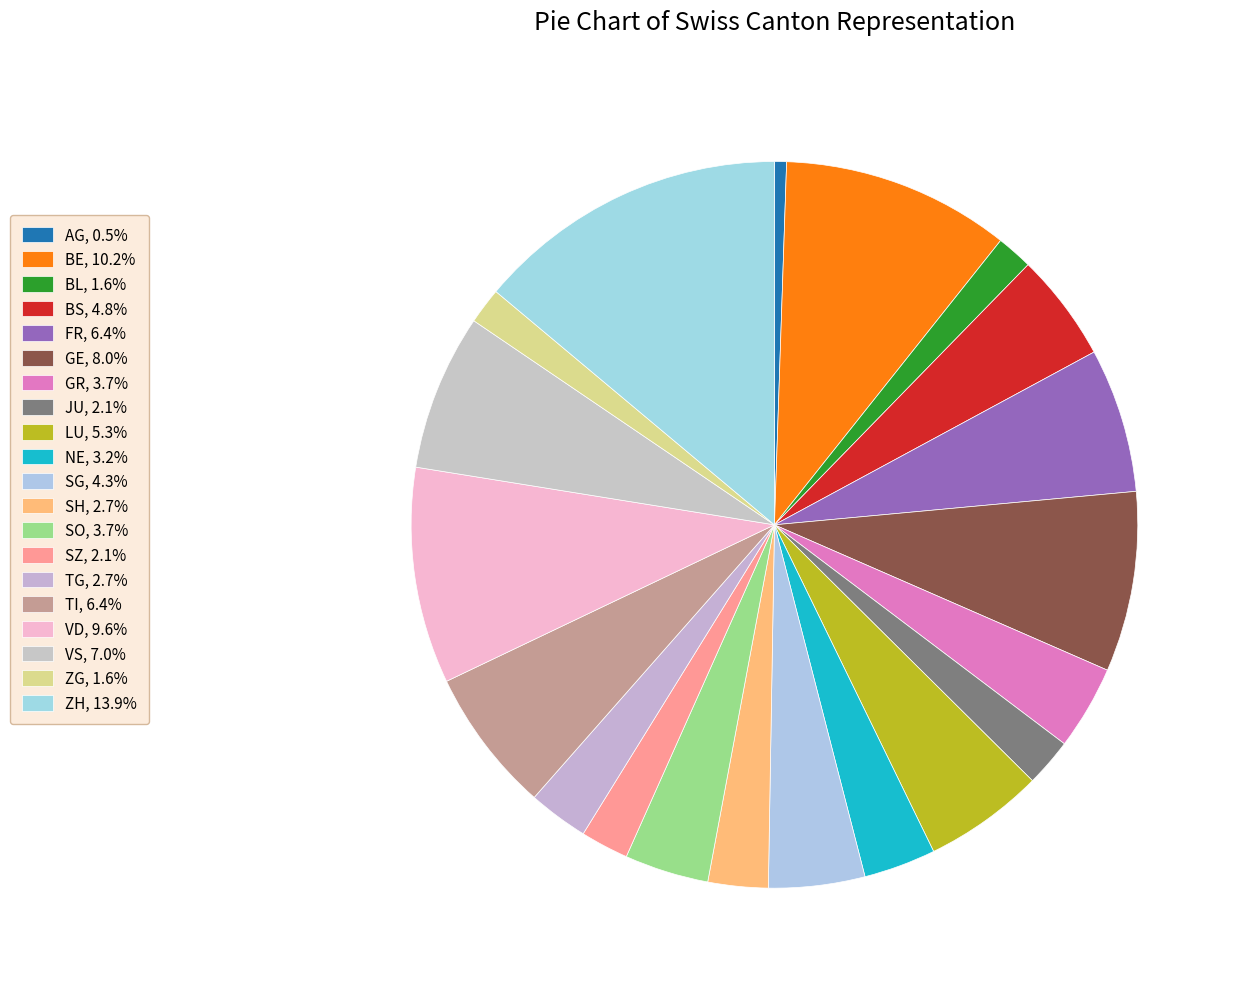

How many segments does this pie chart have?

20